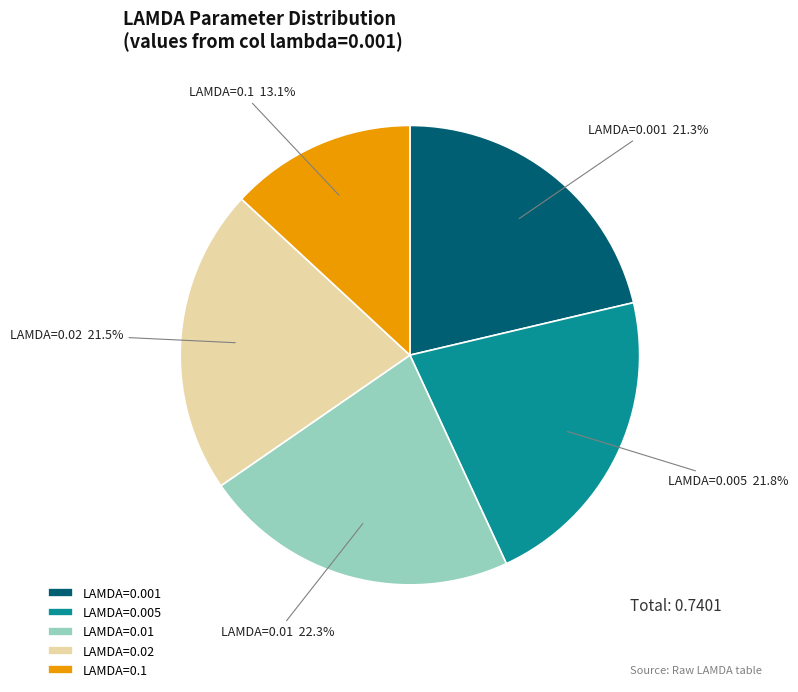

What is the smallest slice in the pie chart?

LAMDA=0.1